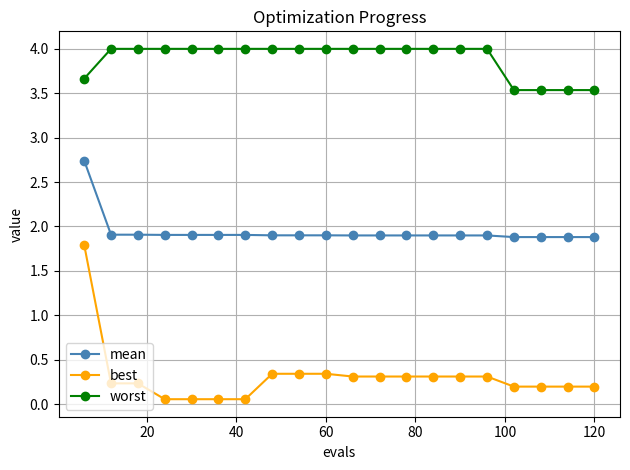

Rank the series by their maximum value, from lowest to highest.

best, mean, worst